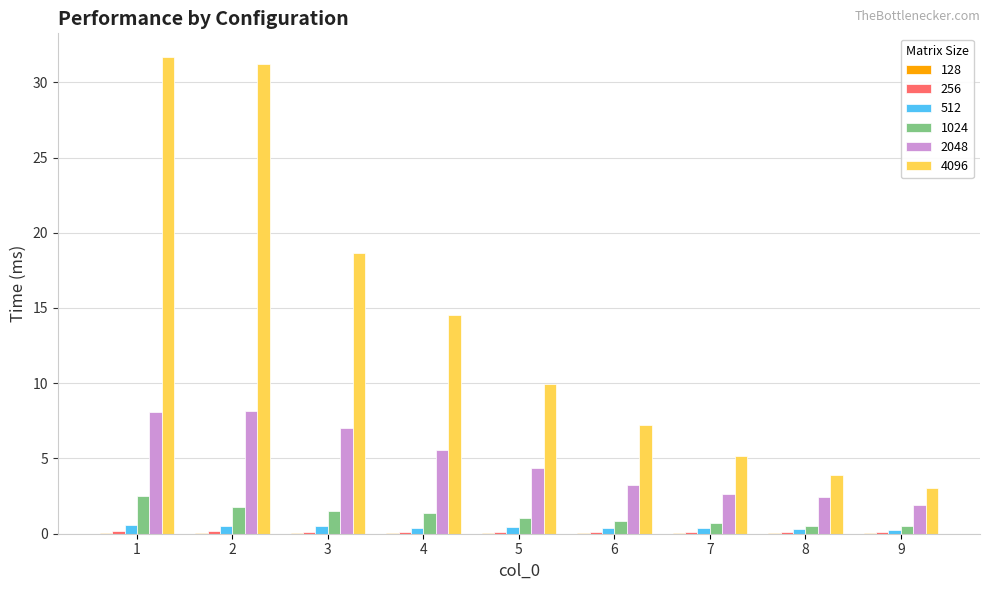

Which series has the largest total across all categories?

4096